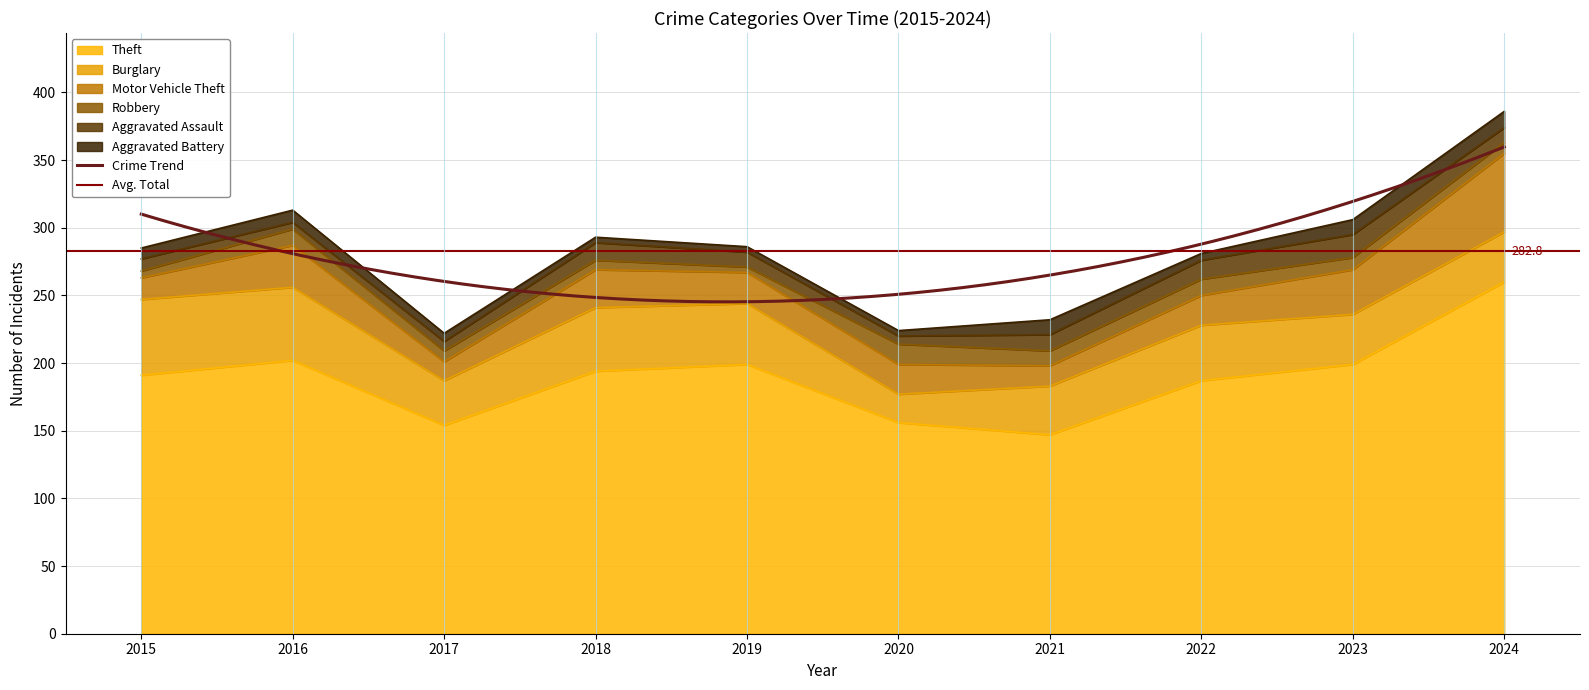

Where is the first local maximum for Aggravated Assault?

2018